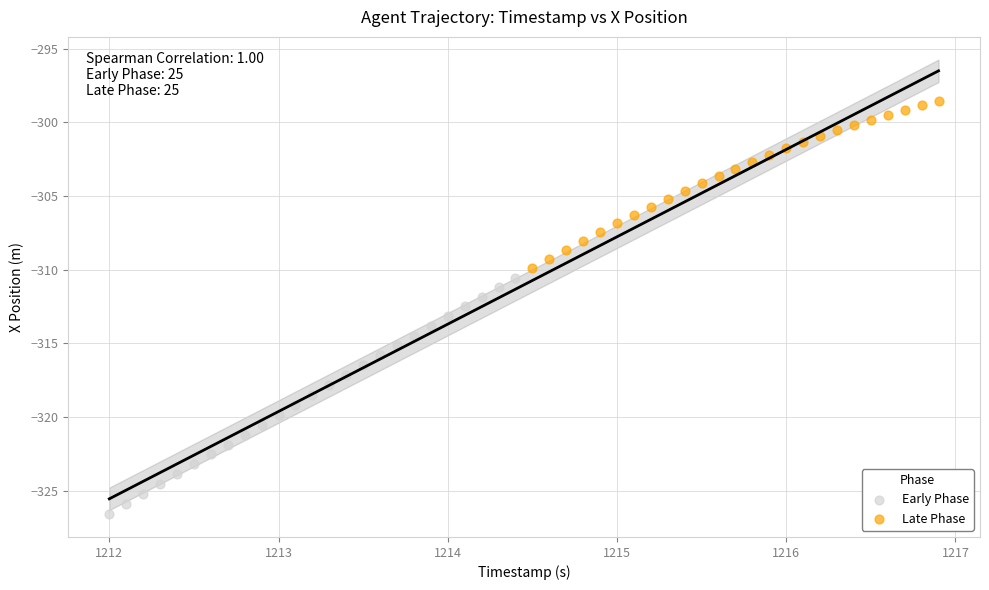

Which series contains the lowest Y value?

Early Phase